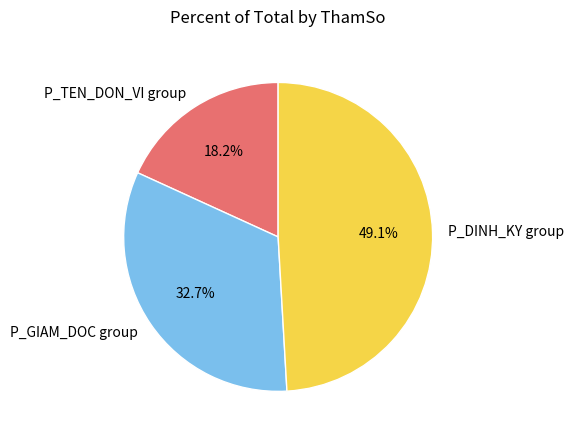

Does any single category account for the majority?

No